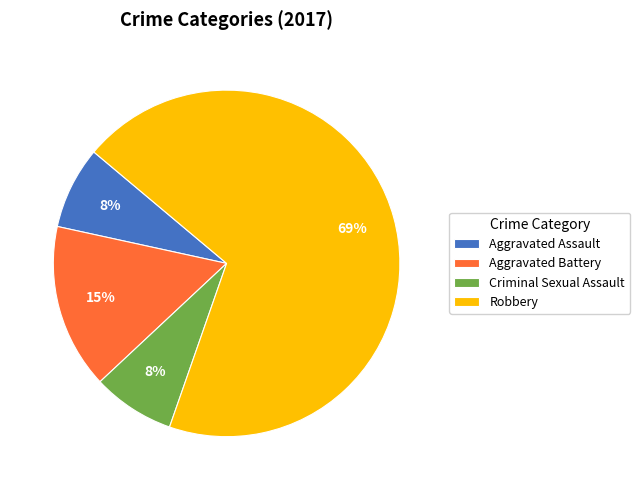

Count the number of slices in the pie.

4